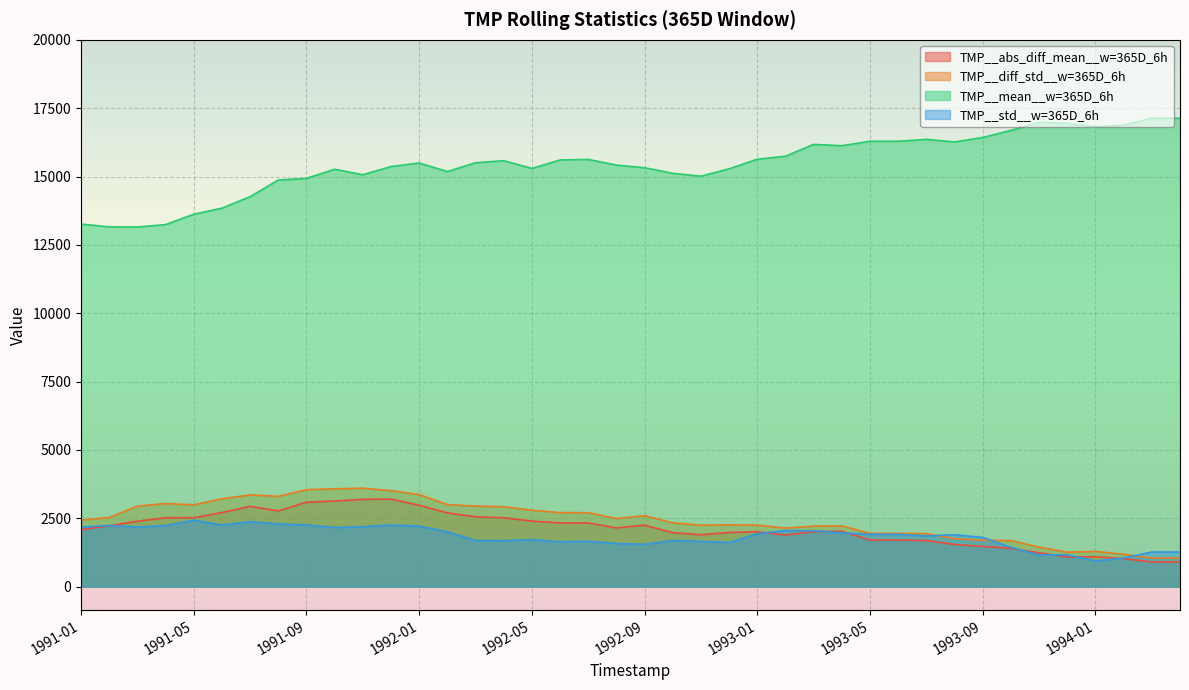

True or false: TMP__diff_std__w=365D_6h and TMP__abs_diff_mean__w=365D_6h cross at least once.

False